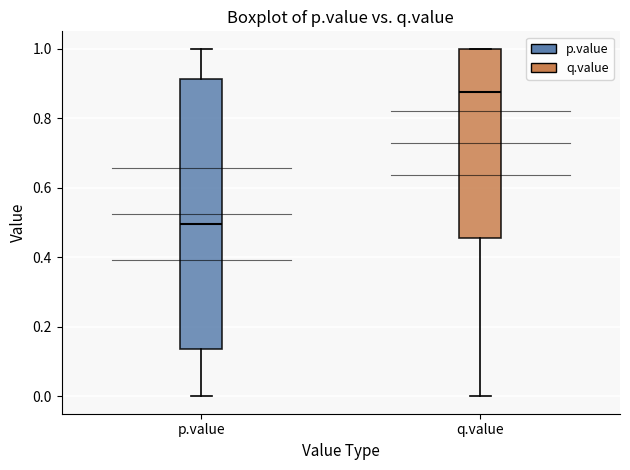

Which box is the tallest, from its lower edge to its upper edge?

p.value